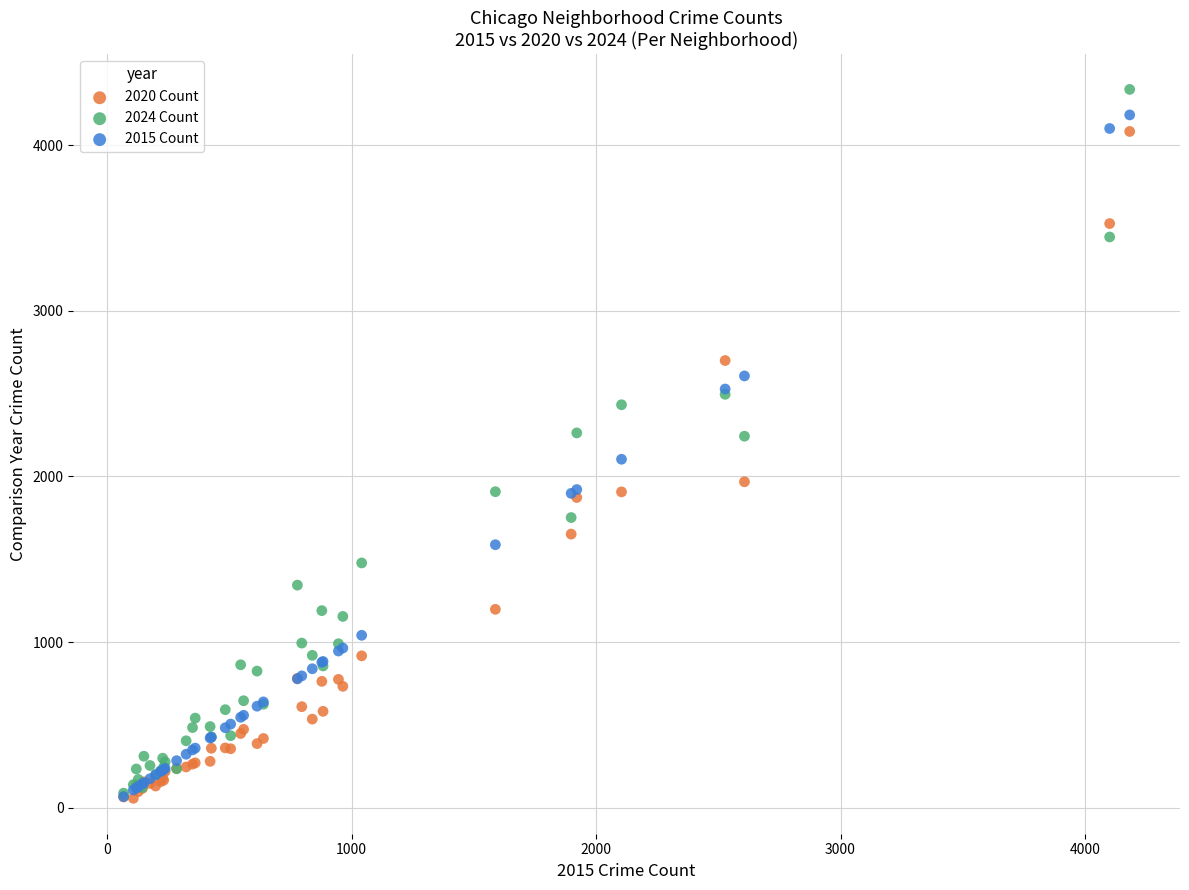

Which series has the largest Y range (max minus min)?

2024 Count